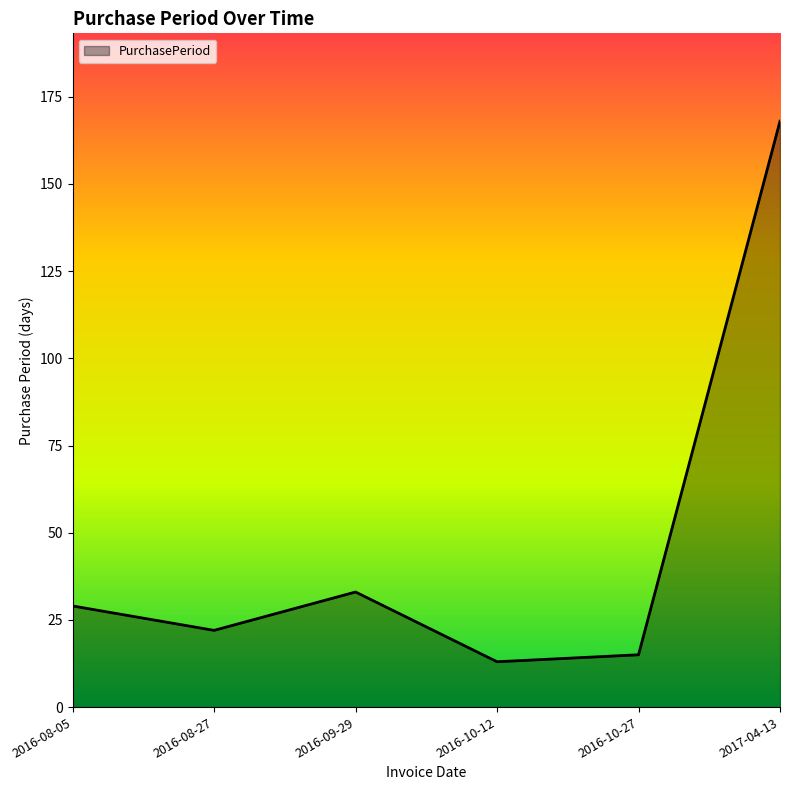

How many interior local peaks (higher than both neighbors) does the data have?

1